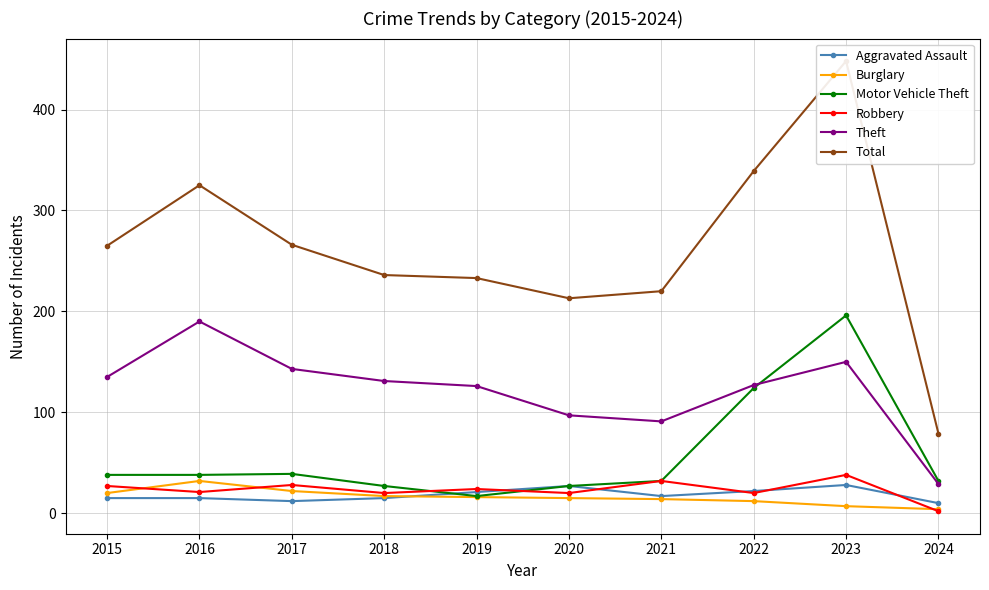

What value does the Burglary series have at 2015, to the nearest 10?

20